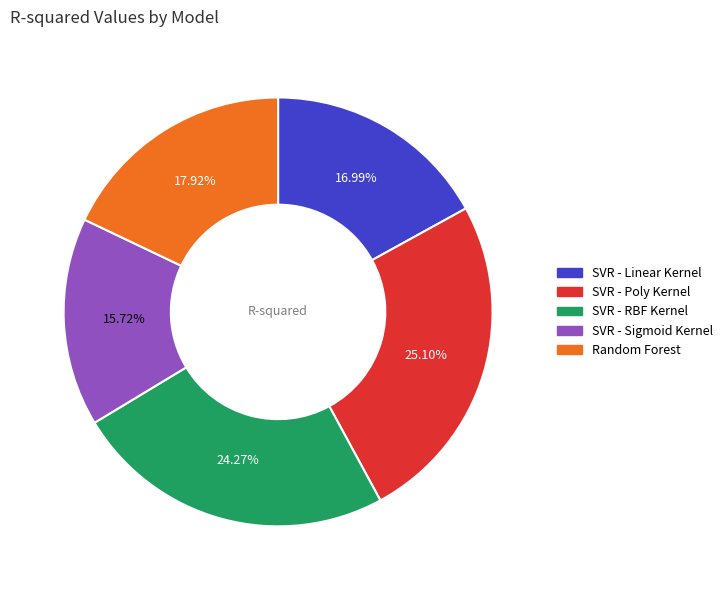

To the nearest percent, what is the combined percentage of Random Forest and SVR - Sigmoid Kernel?

34%